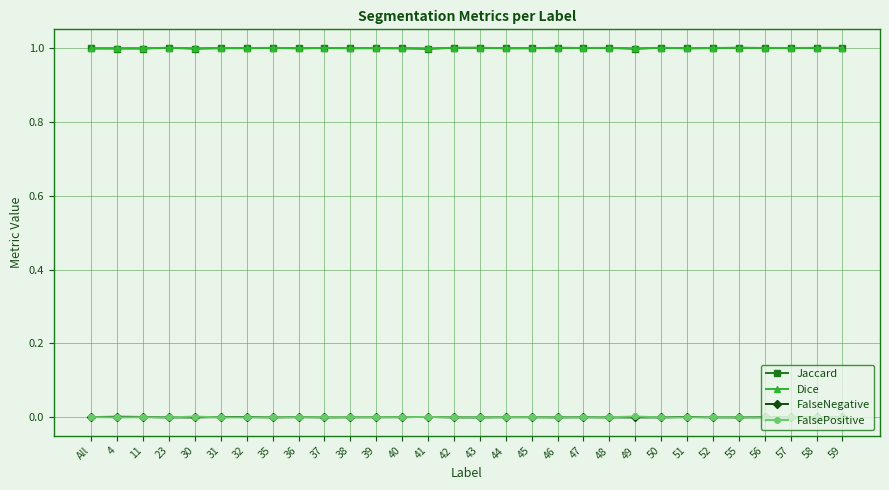

Is this an area chart (filled region under the line)?

No